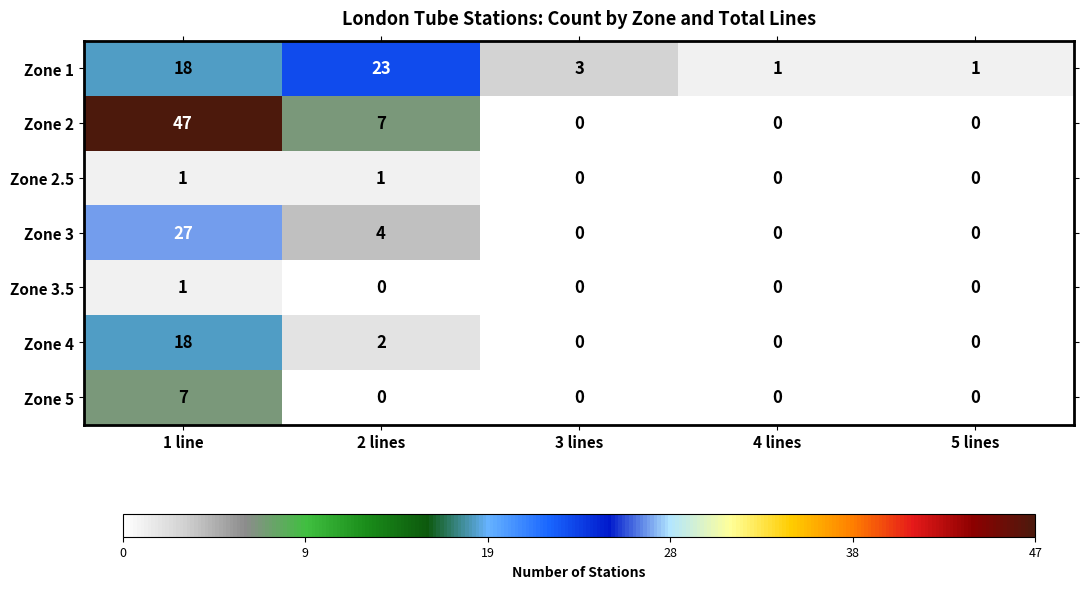

What is the spread (max minus min) of values at 2 lines?

23